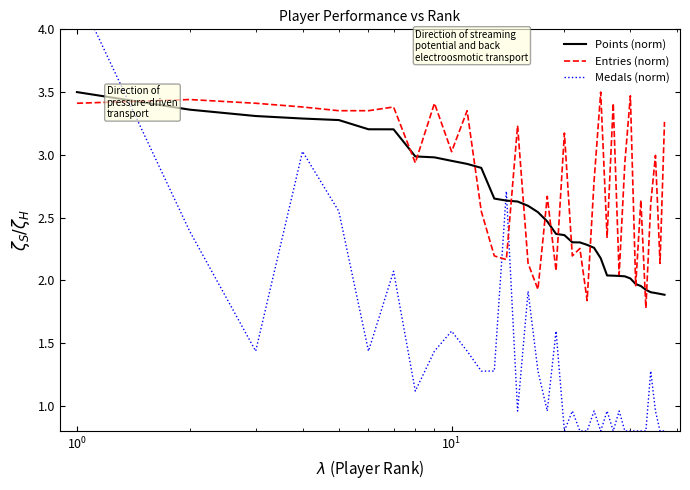

What is the highest value of the Entries (norm) series?

3.5